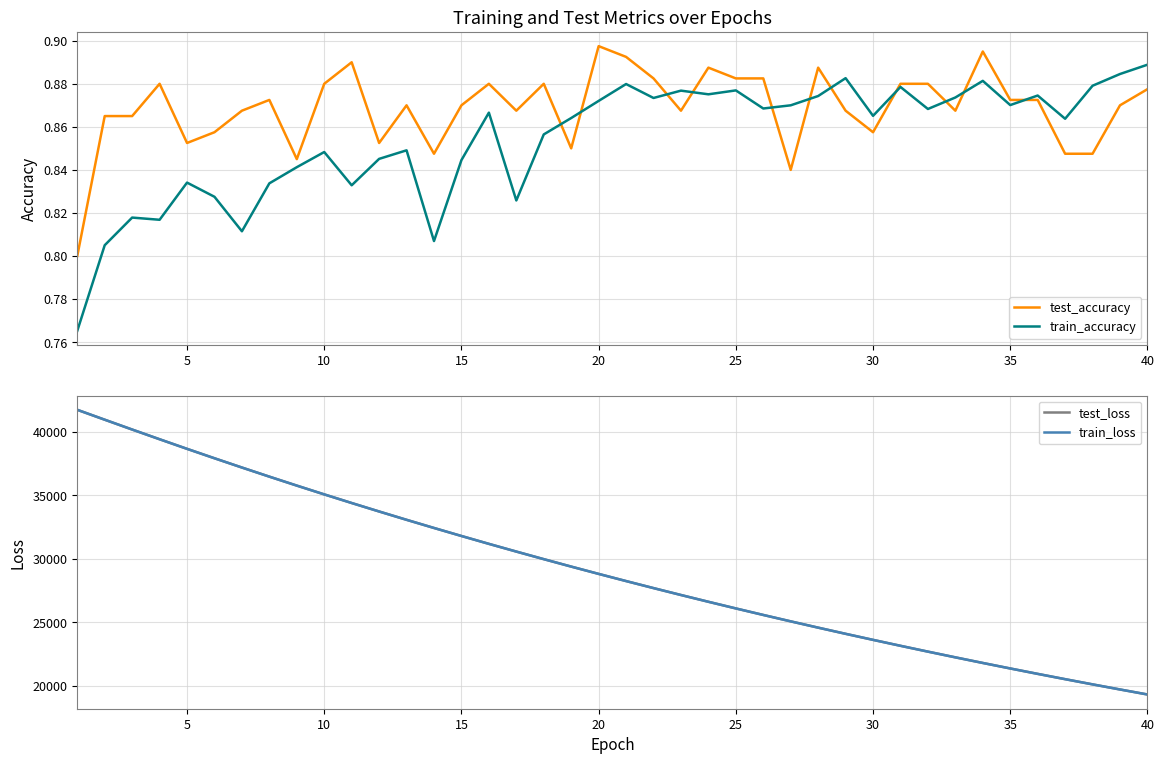

Reading right to left, extract all data points from this chart.

test_accuracy: 0.9	0.9	0.8	0.8	0.9	0.9	0.9	0.9	0.9	0.9	0.9	0.9	0.9	0.8	0.9	0.9	0.9	0.9	0.9	0.9	0.9	0.8	0.9	0.9	0.9	0.9	0.8	0.9	0.9	0.9	0.9	0.8	0.9	0.9	0.9	0.9	0.9	0.9	0.9	0.8
train_accuracy: 0.9	0.9	0.9	0.9	0.9	0.9	0.9	0.9	0.9	0.9	0.9	0.9	0.9	0.9	0.9	0.9	0.9	0.9	0.9	0.9	0.9	0.9	0.9	0.8	0.9	0.8	0.8	0.8	0.8	0.8	0.8	0.8	0.8	0.8	0.8	0.8	0.8	0.8	0.8	0.8
test_loss: 19304.8	19699.5	20101.8	20511.8	20929.6	21355.3	21789.3	22231.7	22682.5	23141.8	23609.9	24086.8	24572.9	25068.3	25572.8	26087.3	26611.5	27145.6	27689.9	28244.3	28809.1	29384.6	29971.0	30568.5	31176.7	31797.0	32428.6	33072.3	33728.4	34395.4	35075.8	35768.5	36473.7	37191.9	37922.9	38665.0	39420.7	40186.4	40960.9	41740.5
train_loss: 19304.4	19699.1	20101.4	20511.6	20929.3	21355.0	21789.0	22231.3	22682.1	23141.3	23609.5	24086.3	24572.5	25067.9	25572.5	26086.9	26611.2	27145.2	27689.5	28243.9	28808.8	29384.3	29970.9	30568.5	31176.4	31796.9	32428.7	33072.1	33728.2	34395.8	35075.9	35768.6	36474.2	37192.8	37923.5	38665.5	39422.3	40187.9	40962.9	41743.5